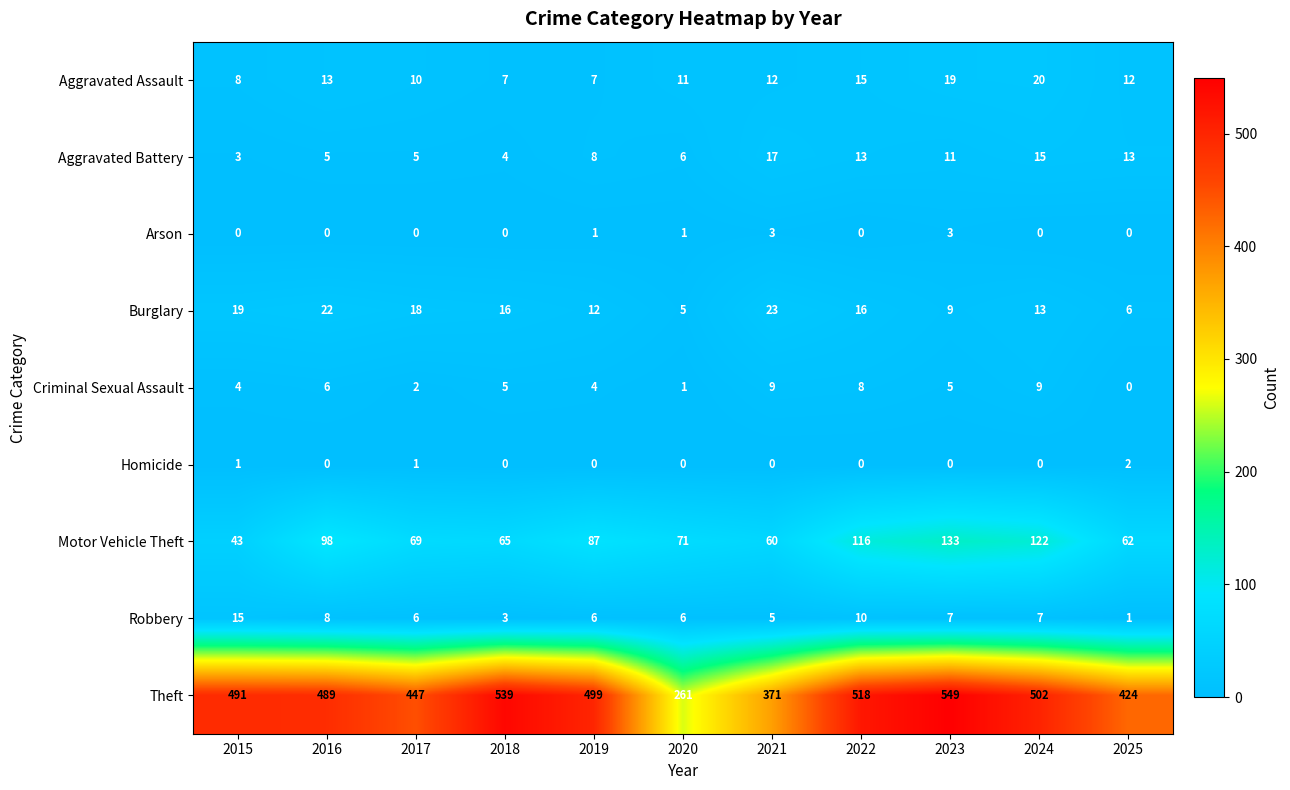

Which series has the widest spread of values?

Theft